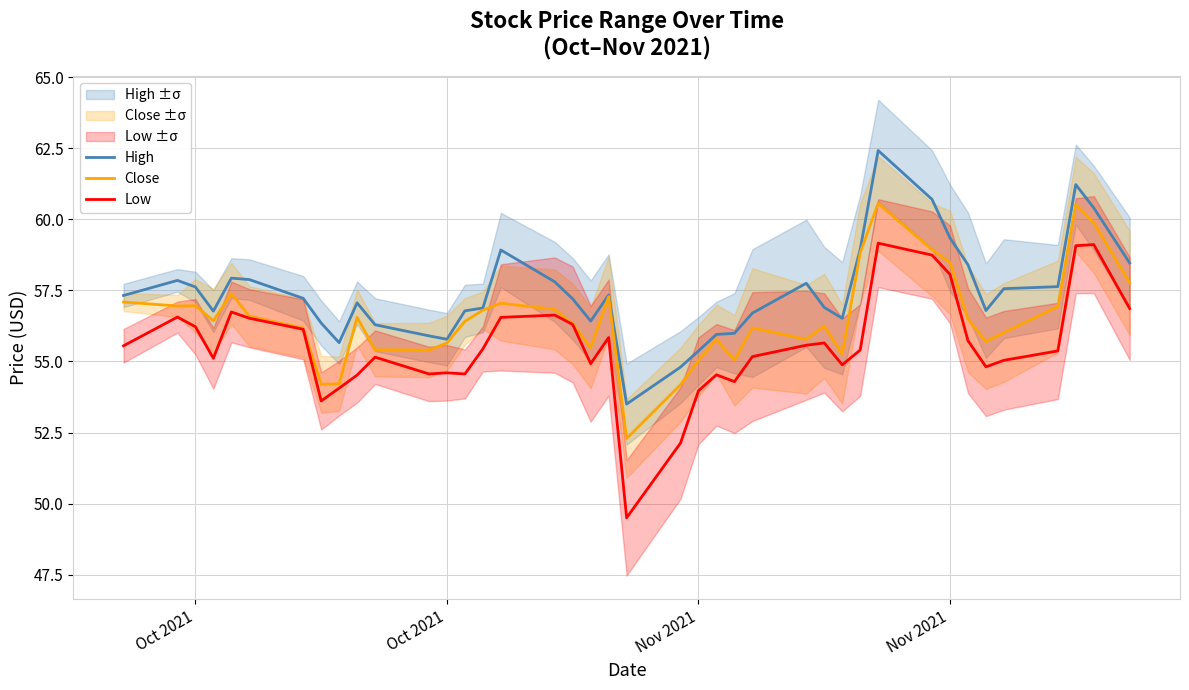

What is the average value of the High series?

57.4